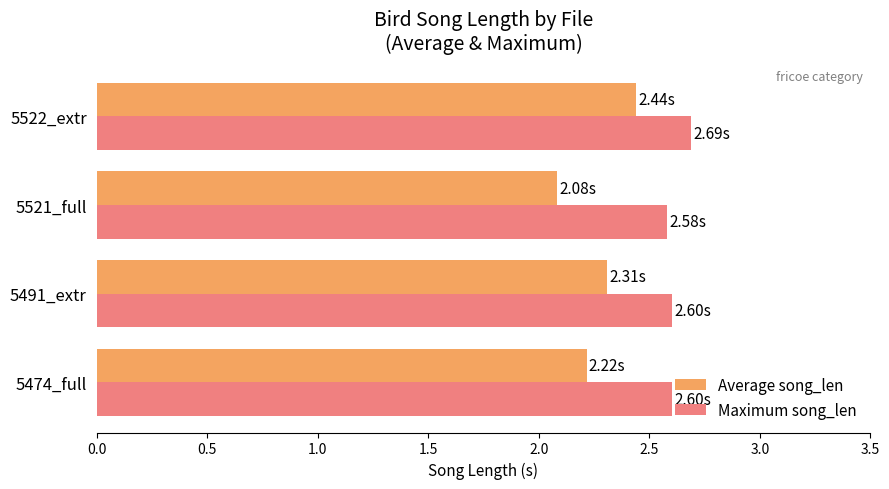

At 5491_extr, list the series in order from smallest to largest.

Average song_len, Maximum song_len